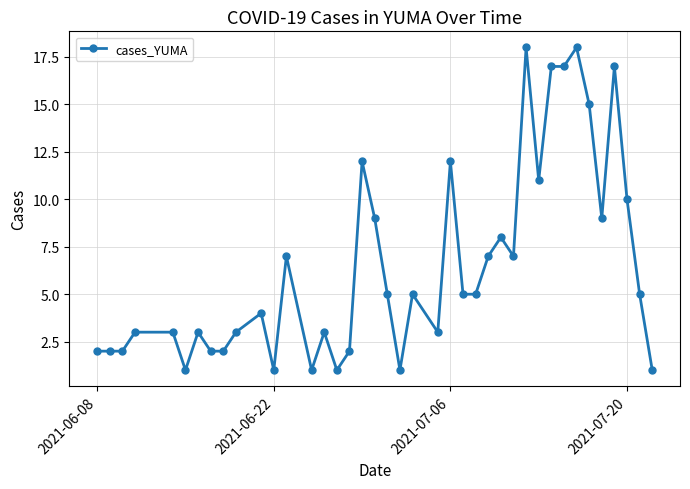

What is the difference between the second highest and second lowest values?

17